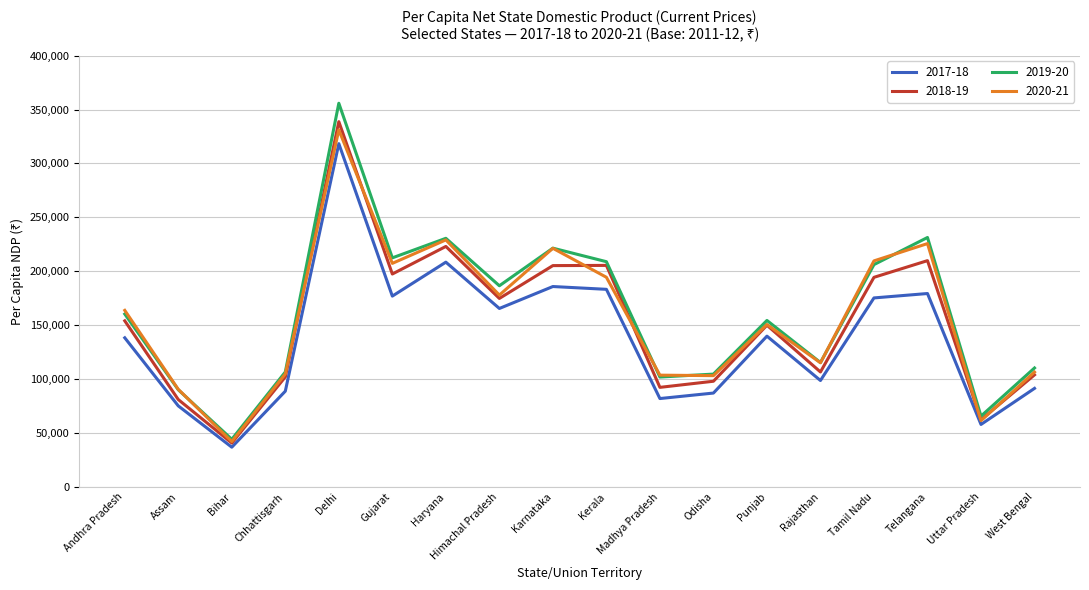

How many distinct data groups are displayed?

4